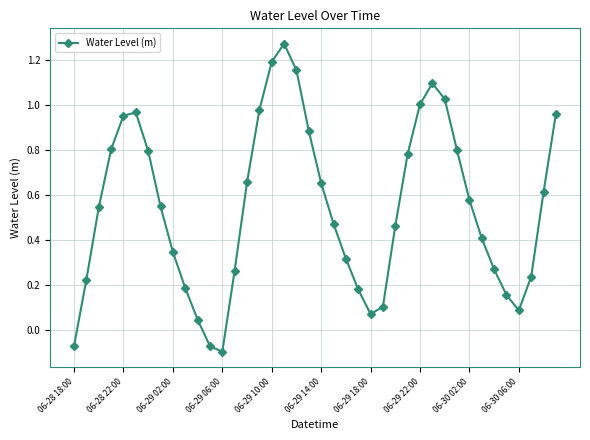

What is the value of the 30th point from the left?

1.1